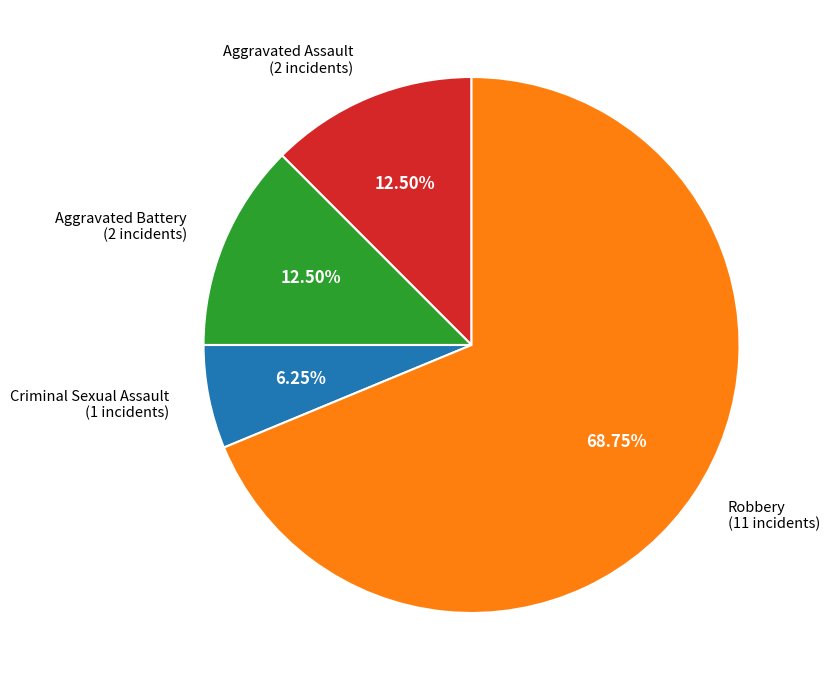

Is there a majority slice in this chart?

Yes